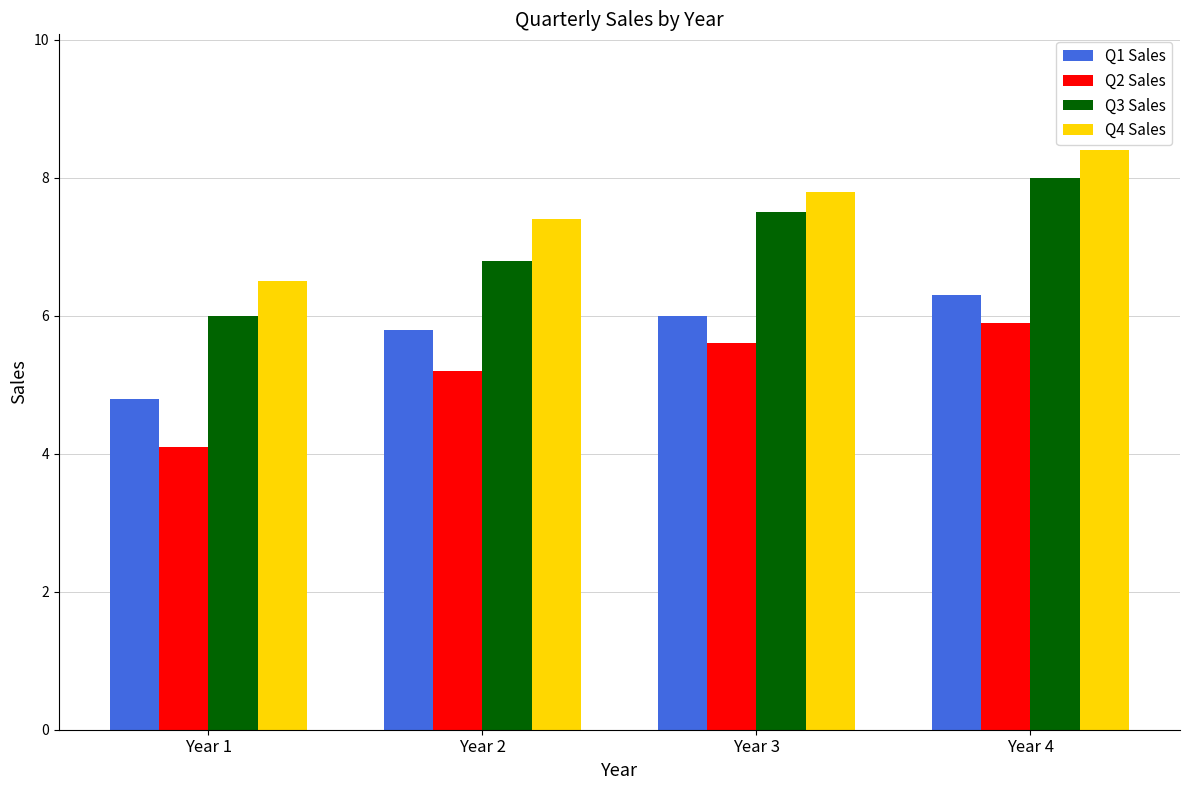

What is the difference between the maximum and minimum values in the Q3 Sales series?

2.0